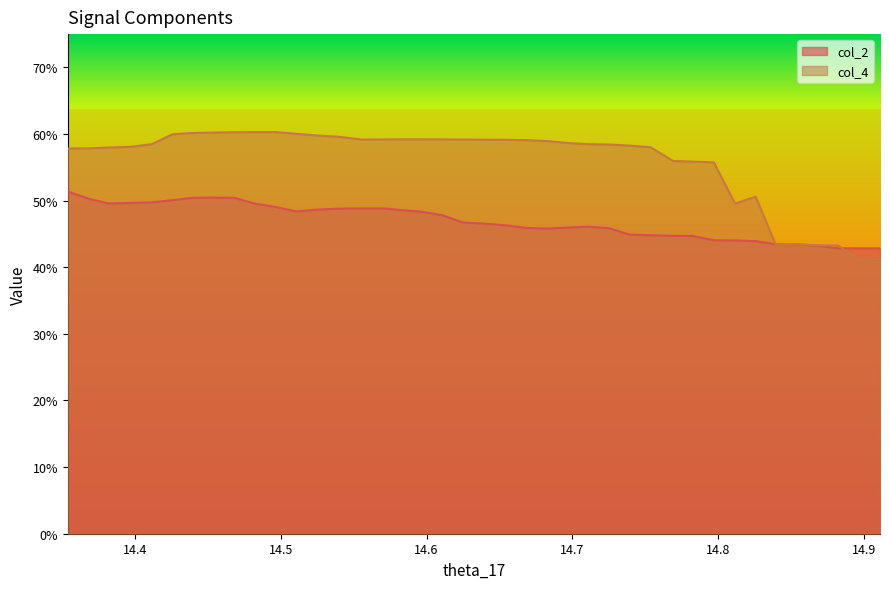

What are all the series names shown in the legend?

col_2, col_4